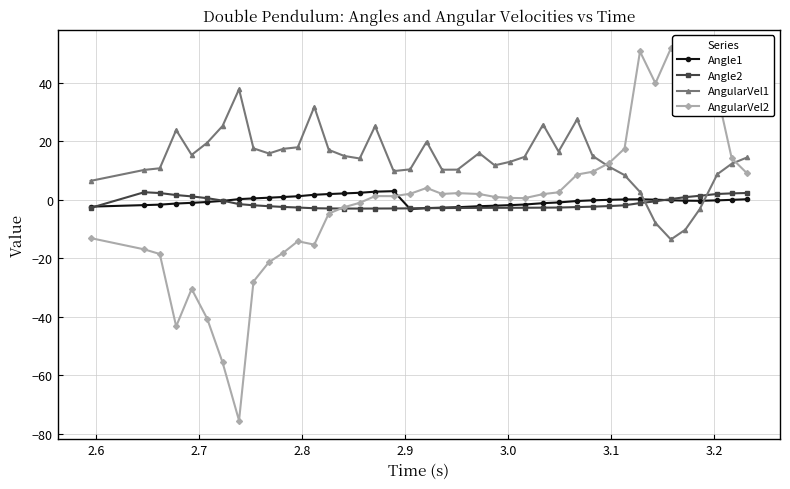

Which series has the largest total across all categories?

AngularVel1